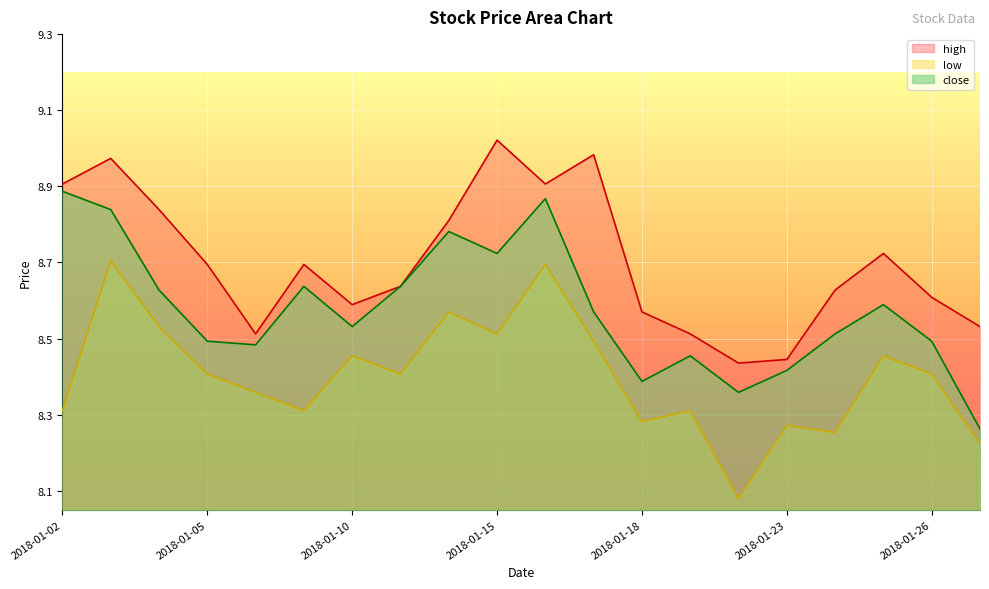

True or false: close has a value of 11.5 at 2018-01-15.

False